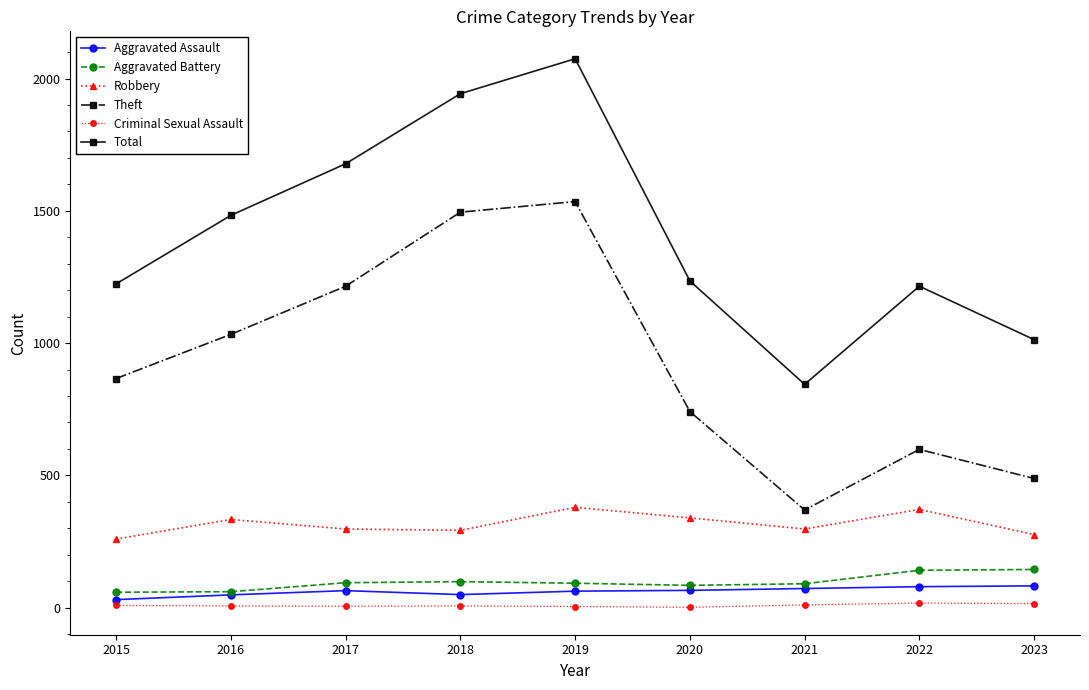

True or false: Theft has a value of 244 at 2021.

False